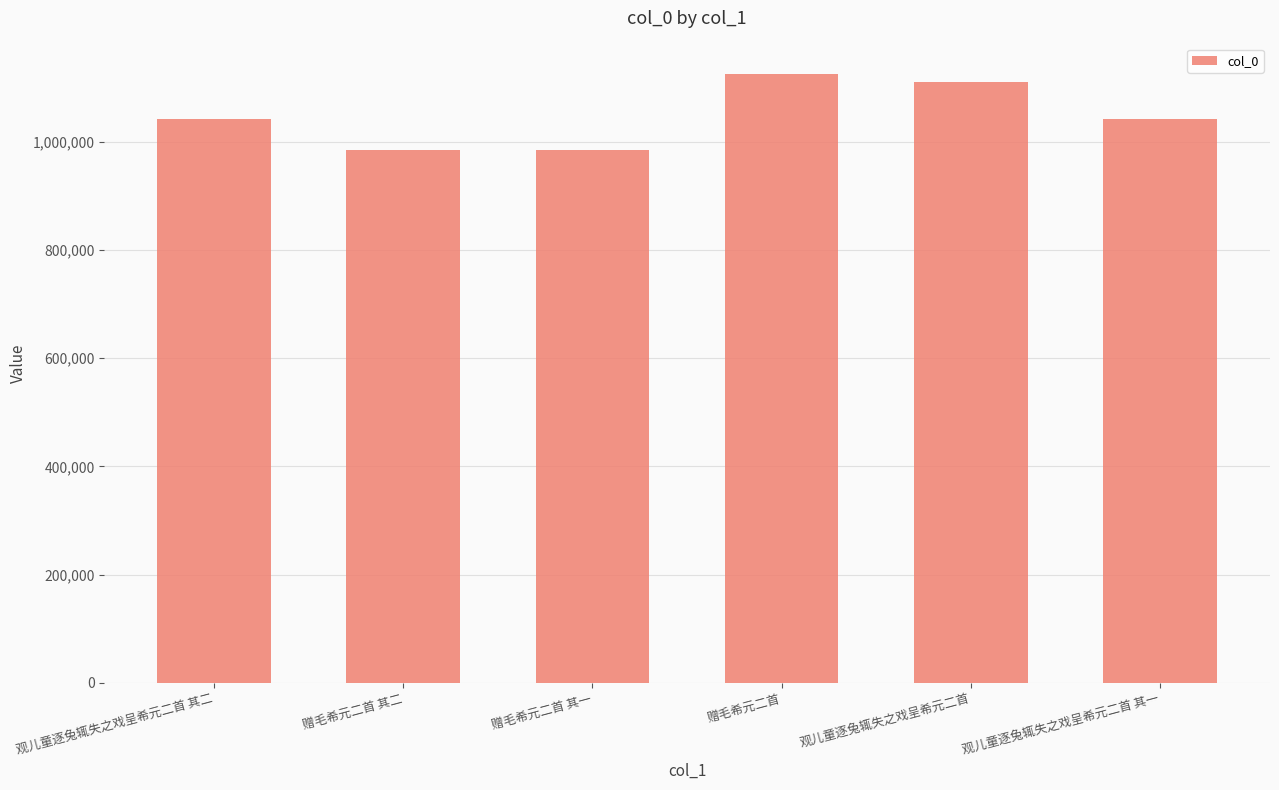

Does the chart contain any negative values?

No